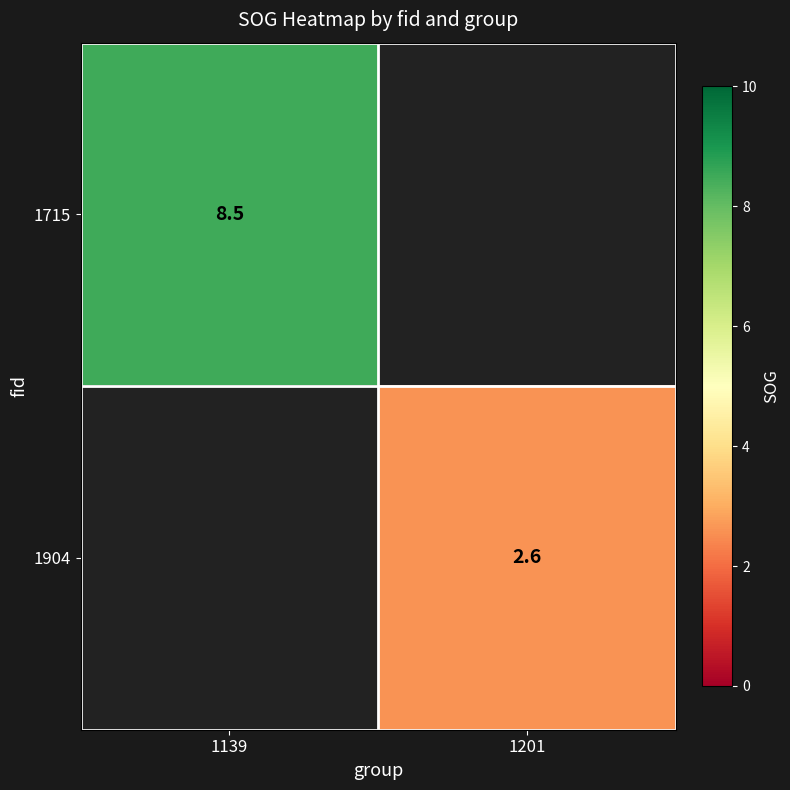

Which category has the highest value across all series?

1139